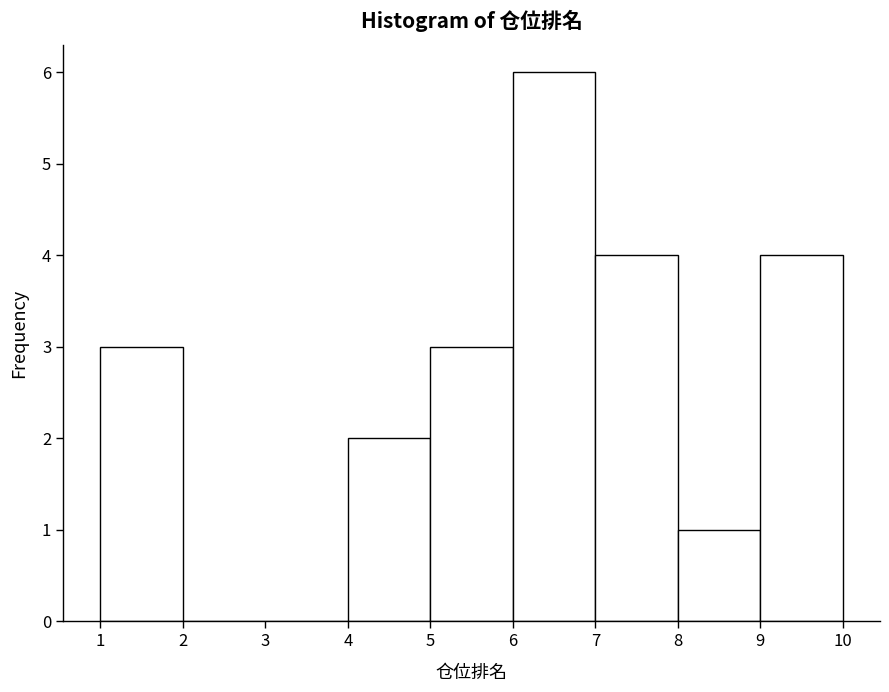

How tall is the bar that spans 4 to 5 on the x-axis? The values are not printed on the chart, so give them approximately, as read against the axis.

2